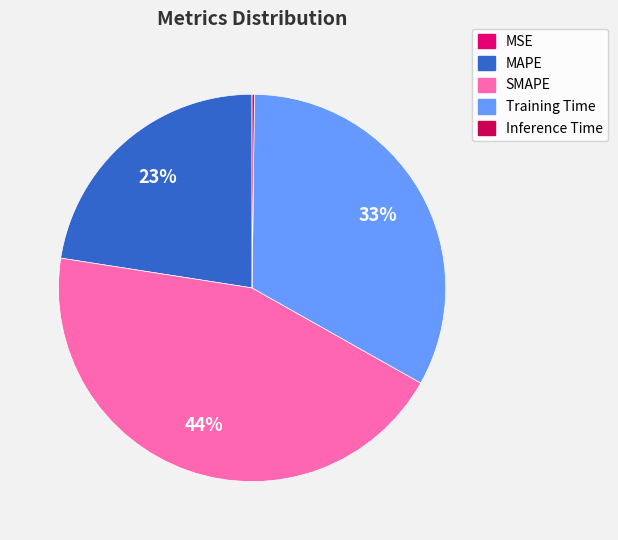

Does SMAPE represent more than half of the total?

No